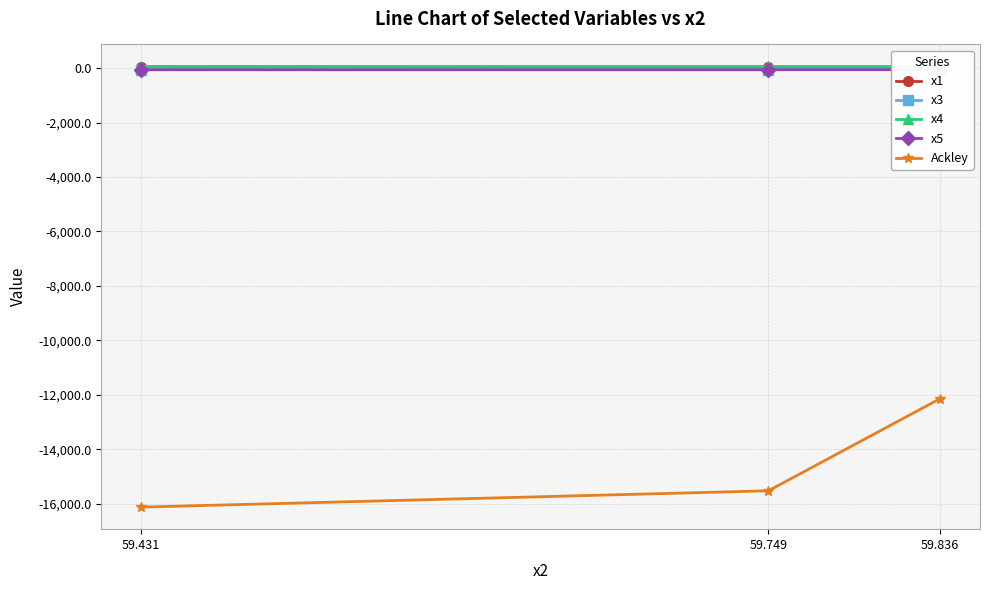

Reading left to right, extract all data points from this chart.

x1: 59.836=38.2	59.749=37.7	59.431=48.0
x3: 59.836=-18.4	59.749=-59.4	59.431=-59.1
x4: 59.836=57.5	59.749=59.5	59.431=56.8
x5: 59.836=-58.8	59.749=-58.8	59.431=-59.7
Ackley: 59.836=-12140.6	59.749=-15523.1	59.431=-16123.0